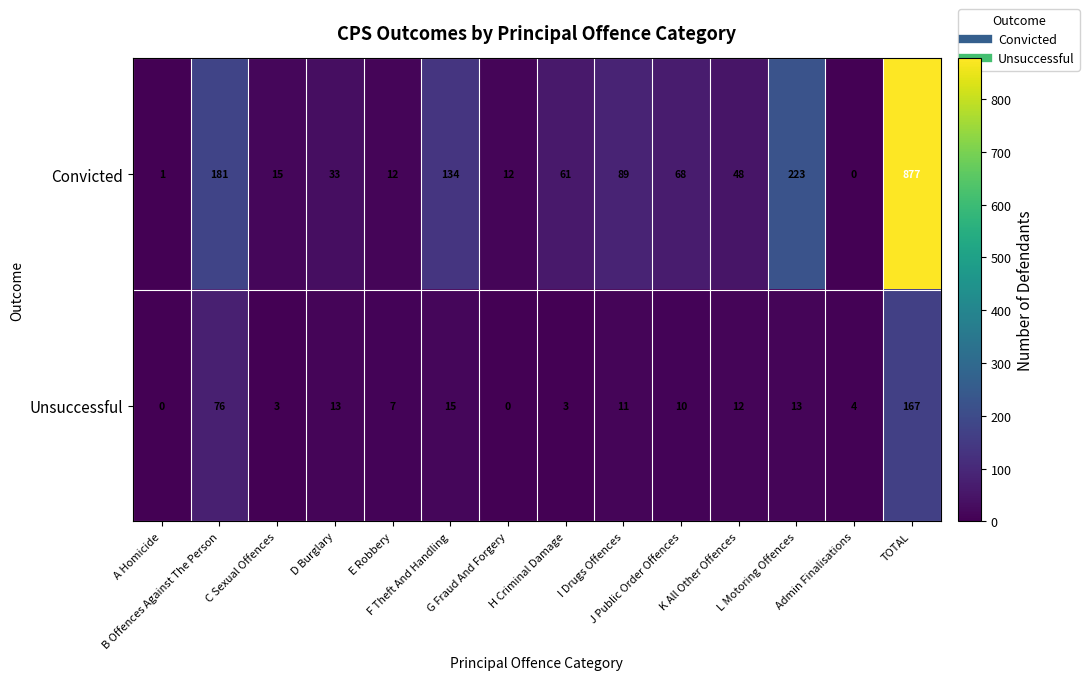

Which series has the largest range (max minus min)?

Convicted